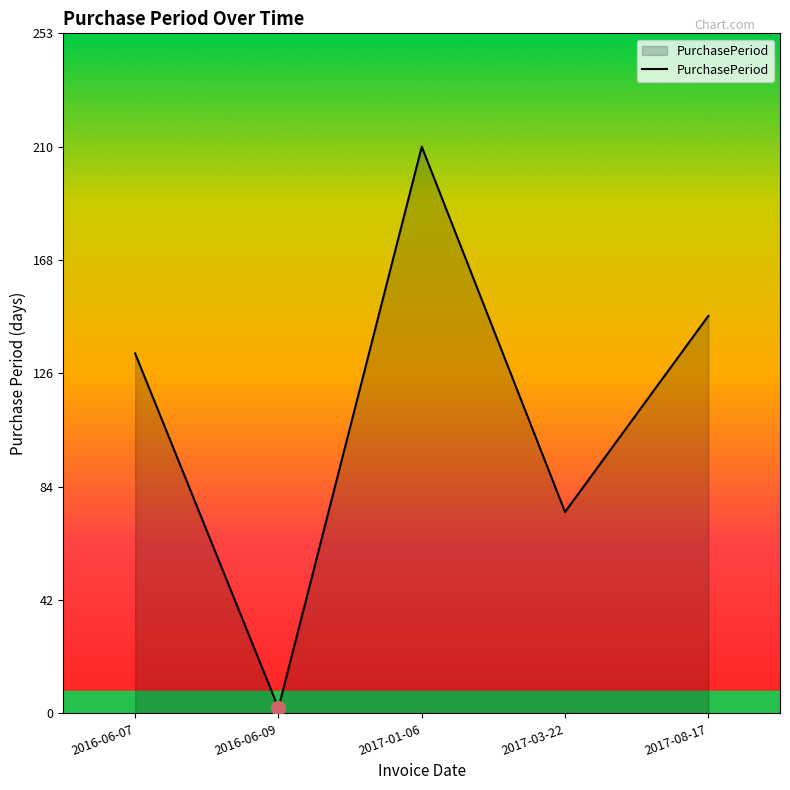

Rank the categories by value from highest to lowest.

2017-01-06, 2017-08-17, 2016-06-07, 2017-03-22, 2016-06-09